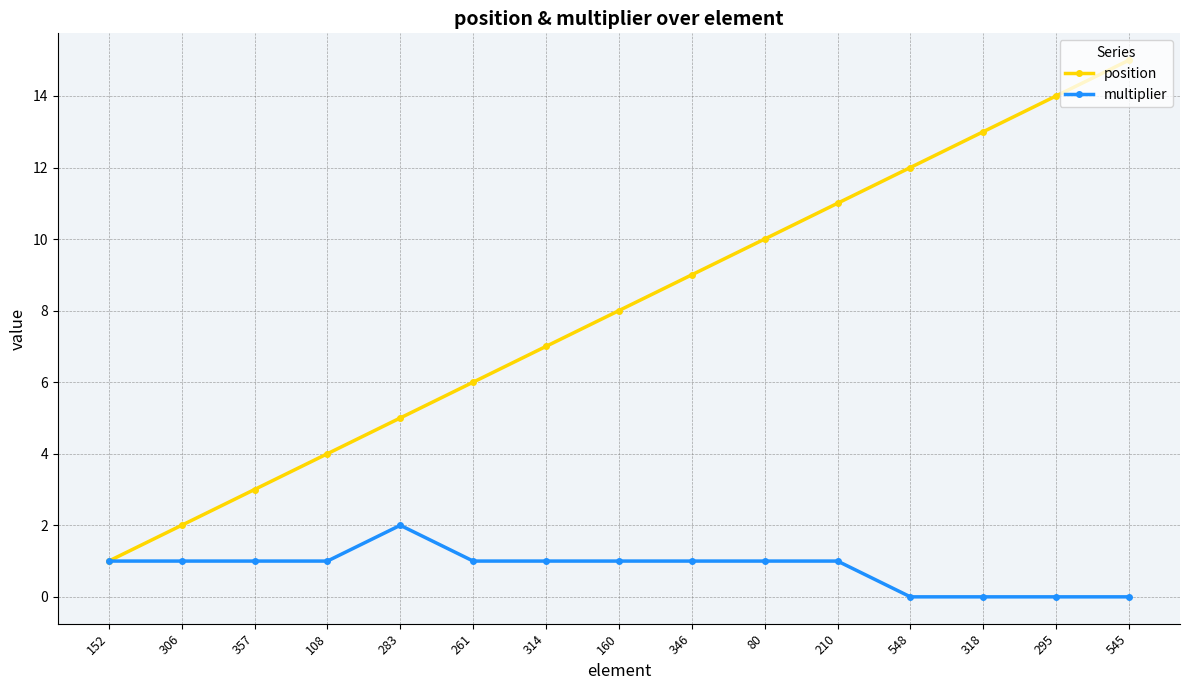

Rank the categories by position value from highest to lowest.

545, 295, 318, 548, 210, 80, 346, 160, 314, 261, 283, 108, 357, 306, 152